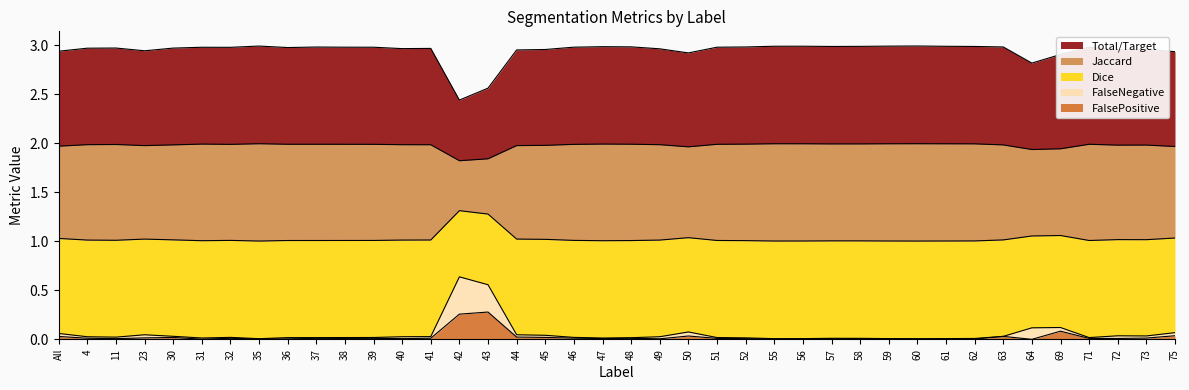

True or false: FalseNegative and FalsePositive cross at least once.

False